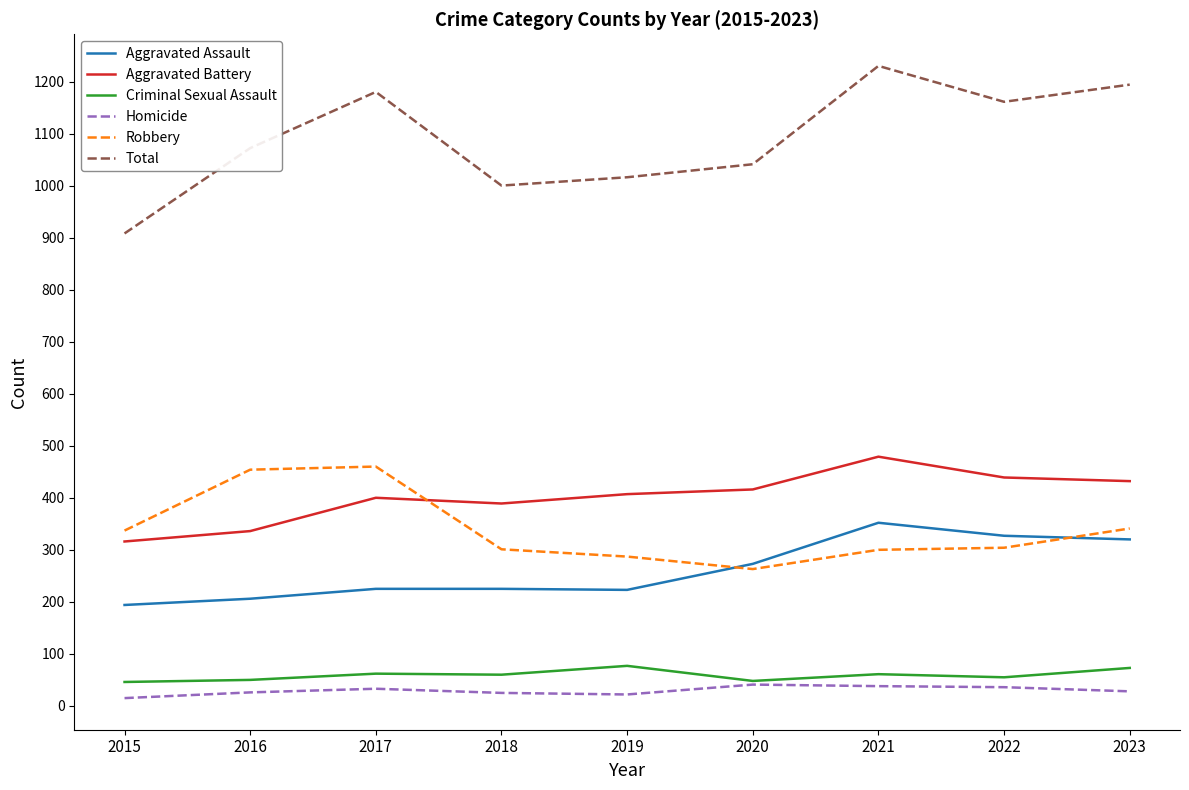

True or false: Total has a value of 1000 at 2018.

True